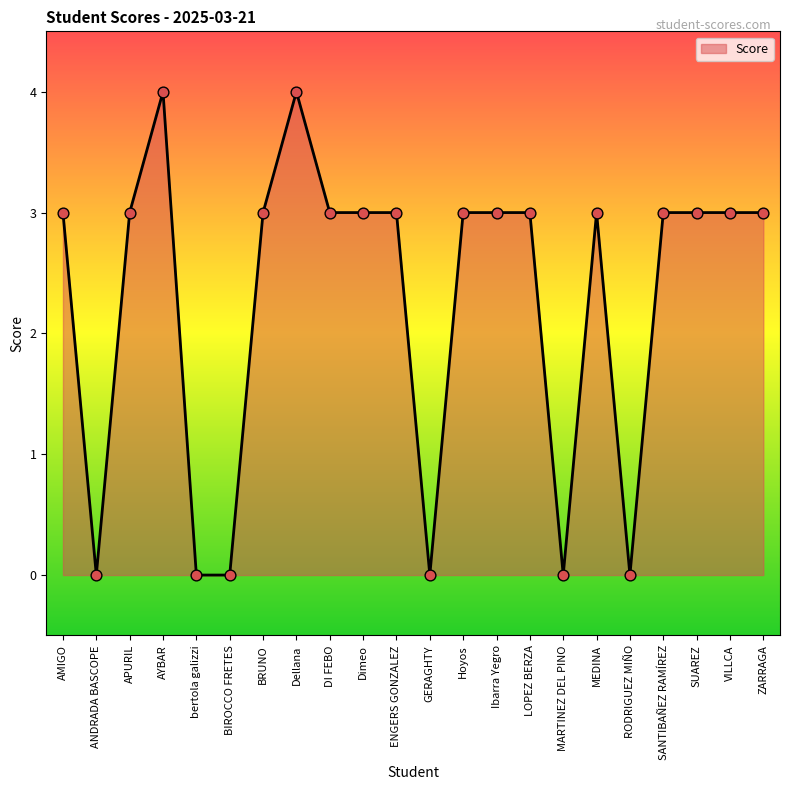

Approximately how many times larger is the value at Dimeo compared to ENGERS GONZALEZ?

1.0